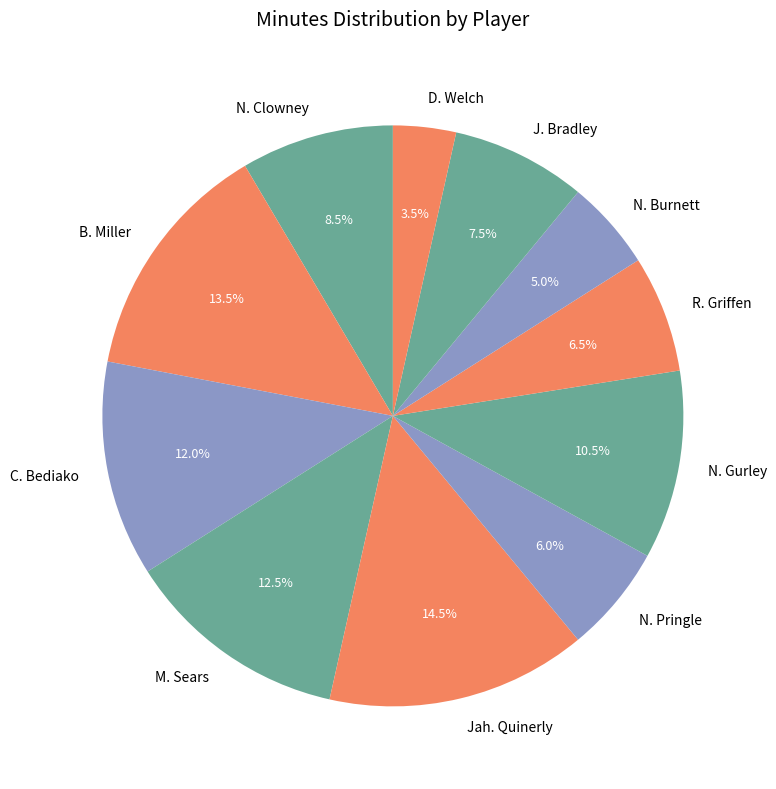

To the nearest percent, what is the combined percentage of R. Griffen and N. Burnett?

12%